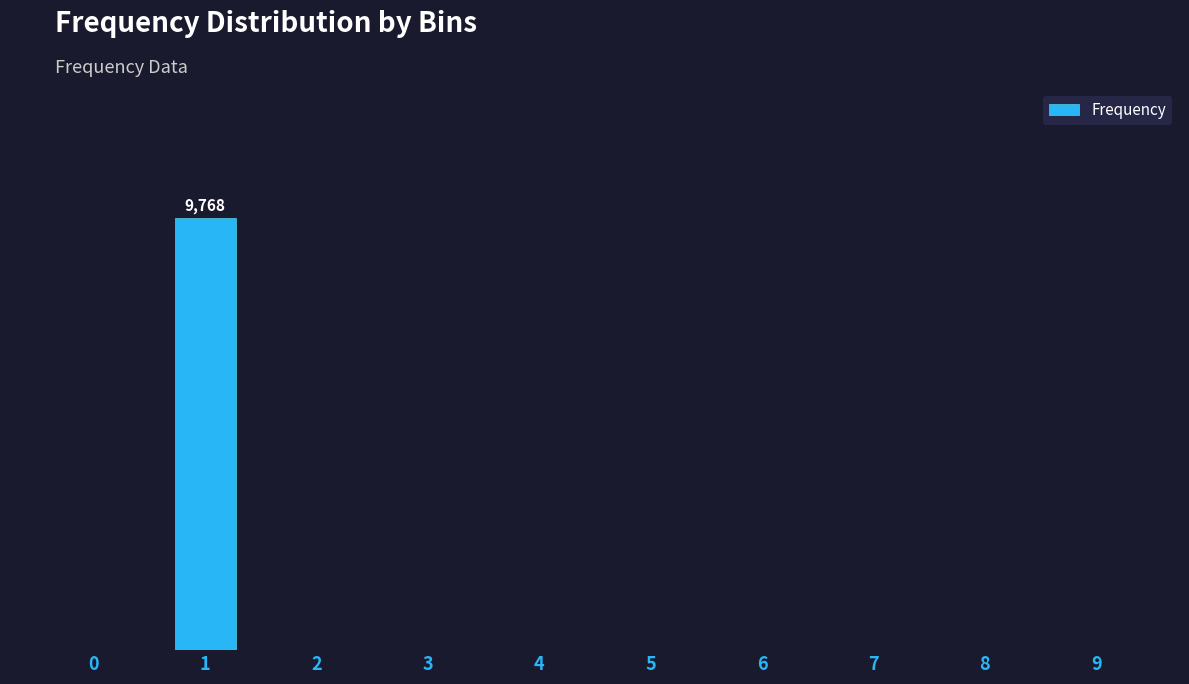

Count the number of values greater than 0.

1